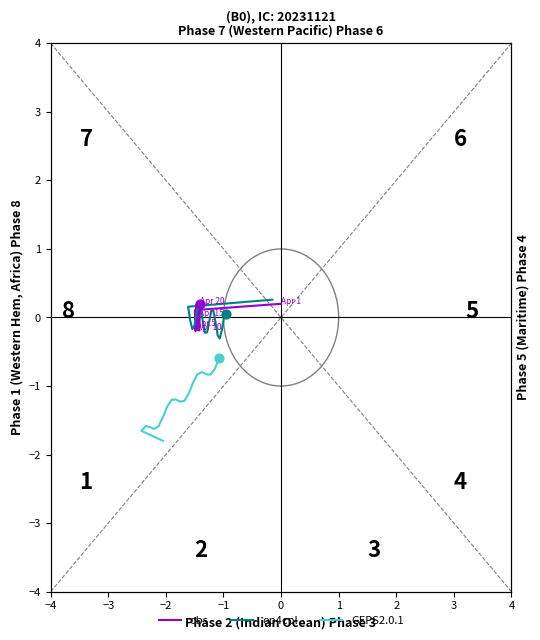

Which series has the largest Y range (max minus min)?

GEPS2.0.1